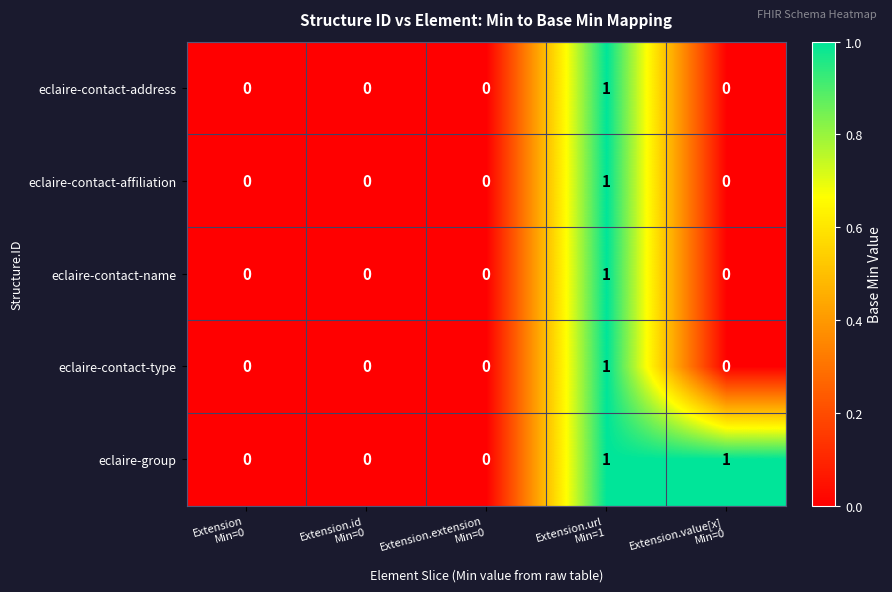

What is the total value across all series at Extension.value[x]
Min=0?

1